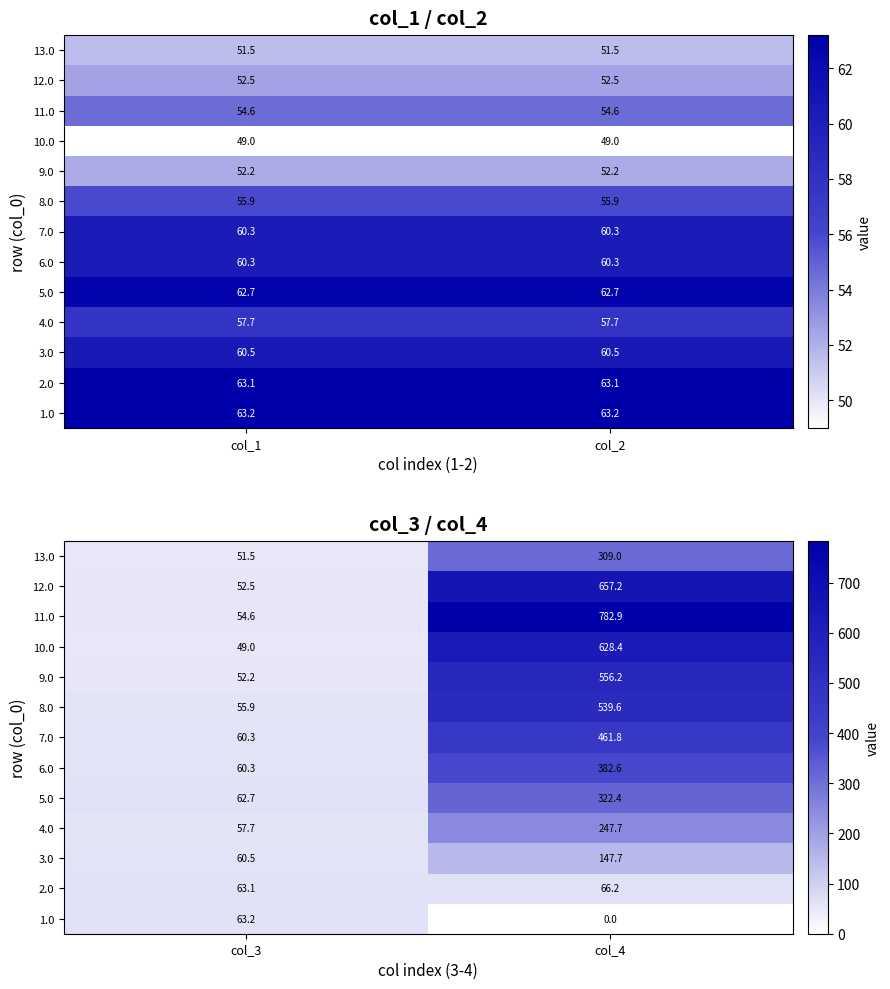

The 4.0 series shows 57.7 at col_3. True or false?

True